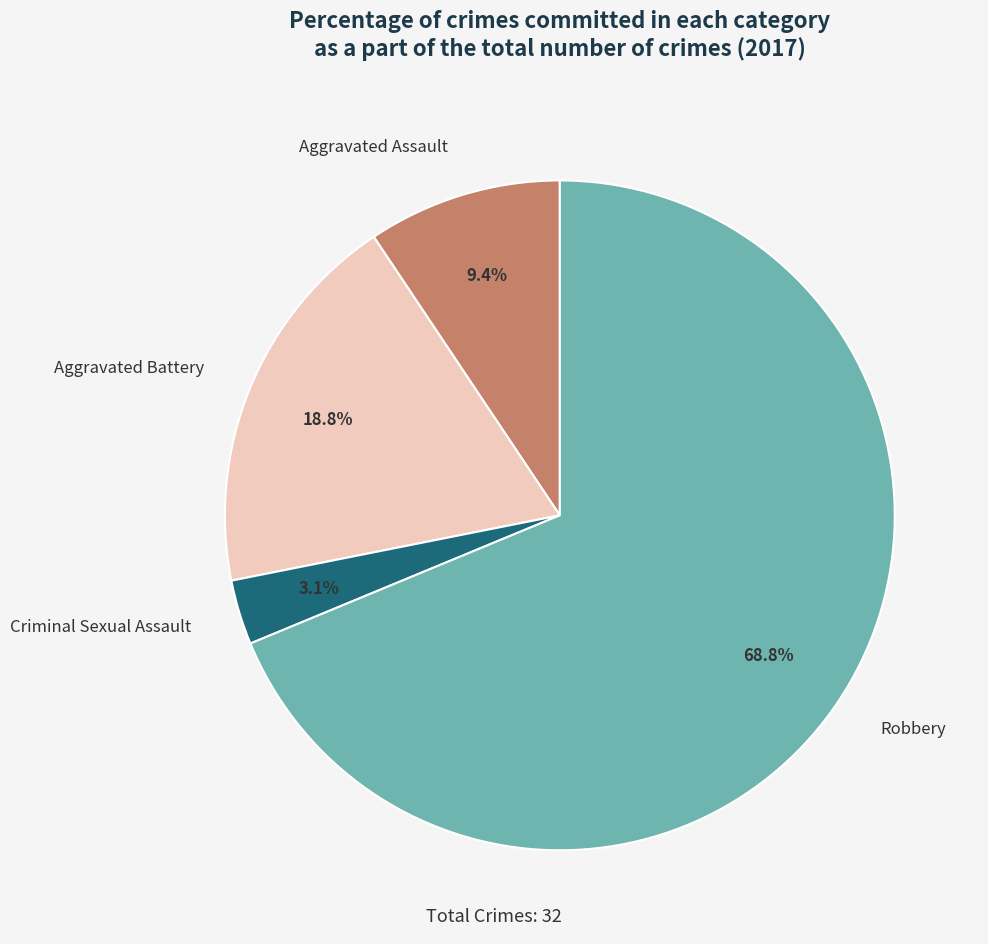

To the nearest percent, what percentage of the pie is Aggravated Battery?

19%